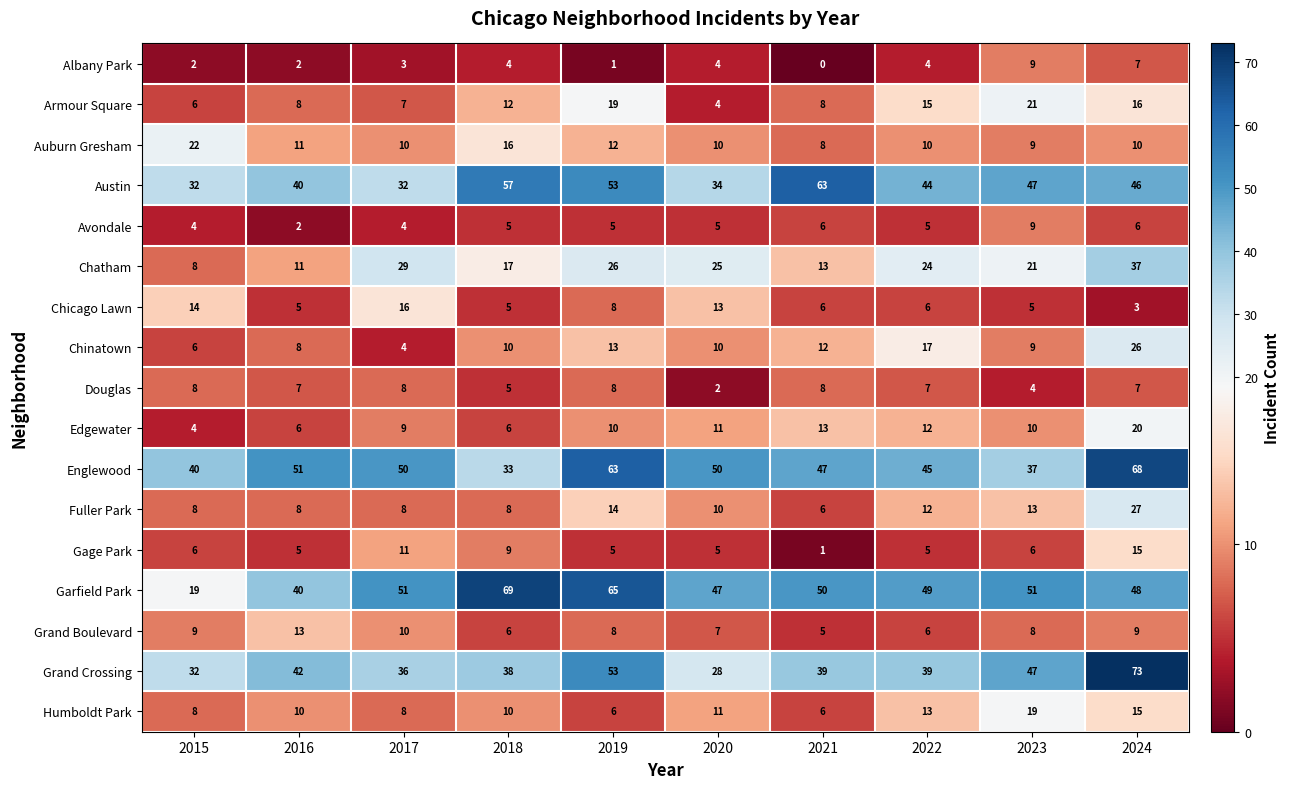

What is the difference between the maximum and minimum values in the Edgewater series?

16